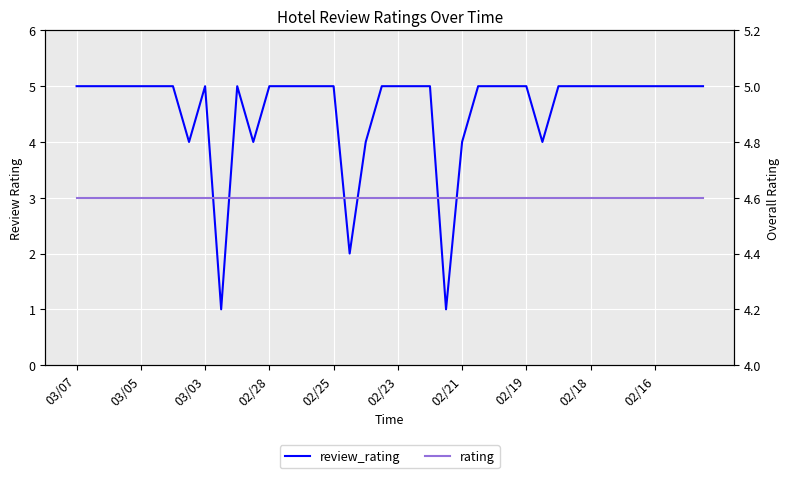

How many times do review_rating and rating cross each other?

12